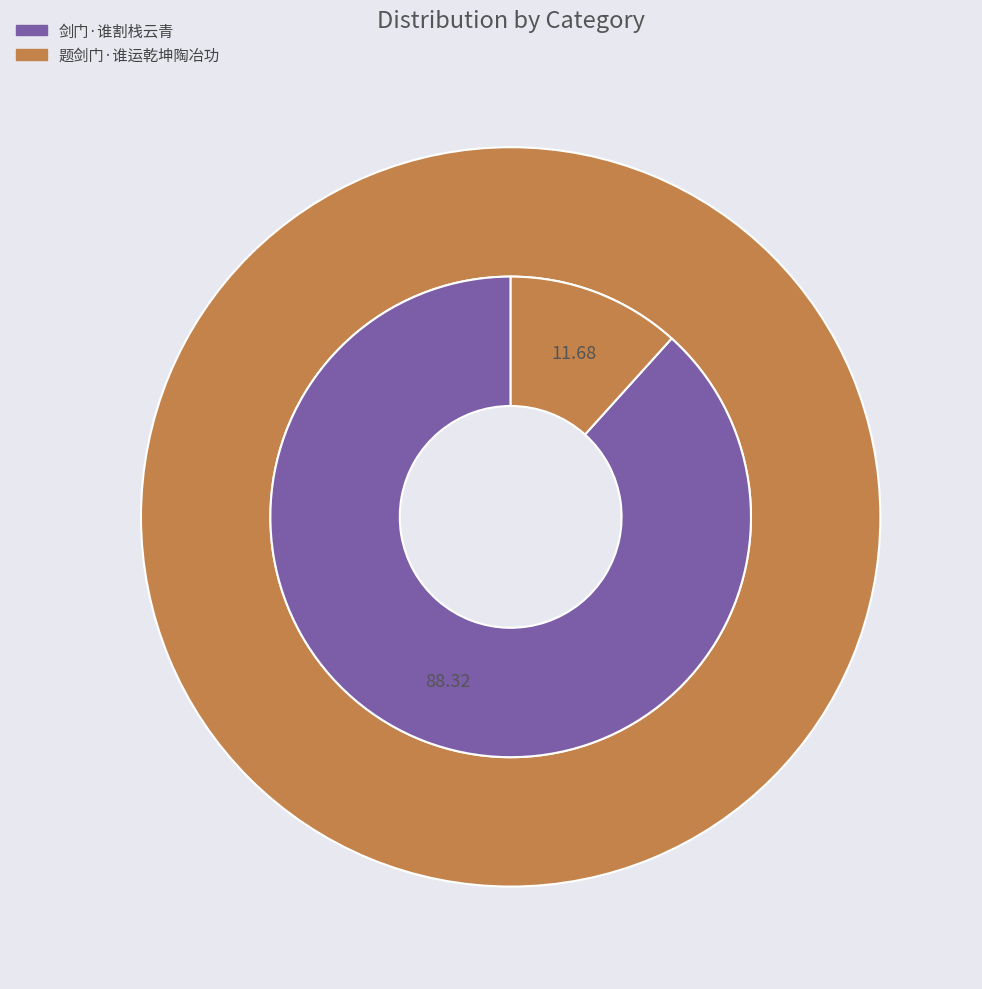

To the nearest percent, what is the average slice percentage?

50%